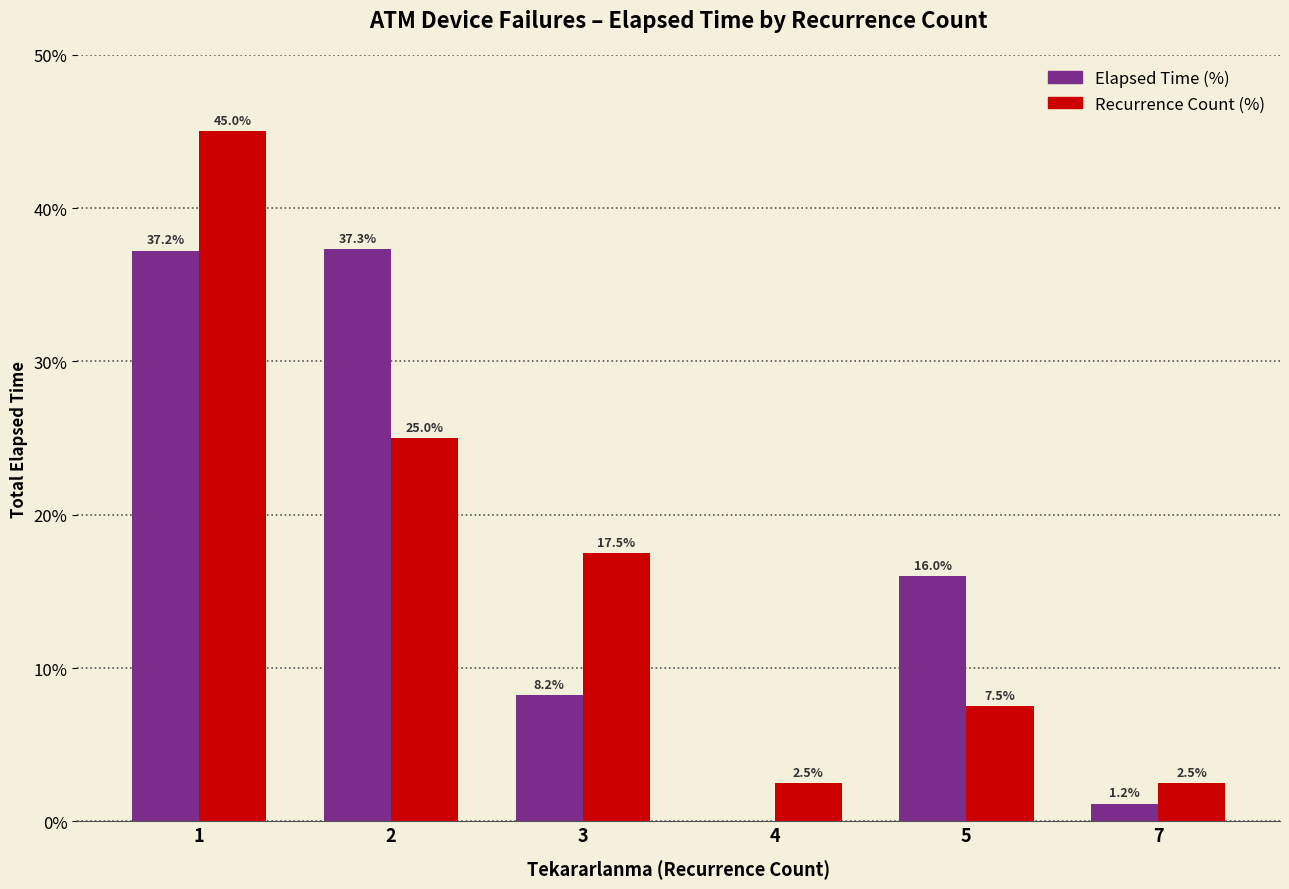

What is the total value across all series at 7?

3.7